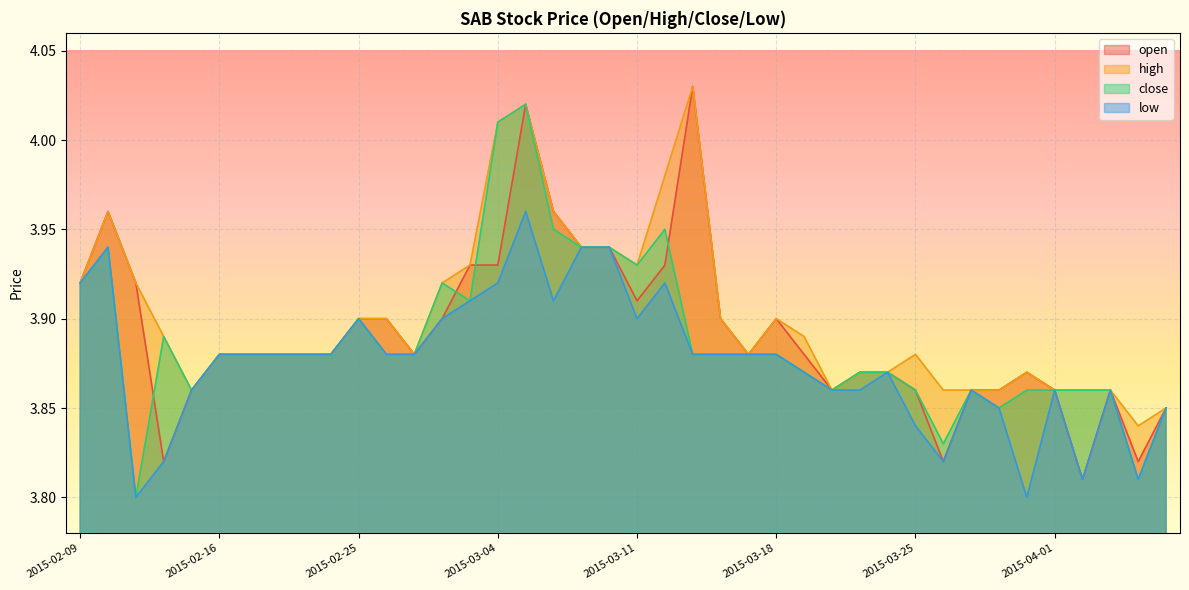

The open series shows 3.9 at 2015-03-27. True or false?

True